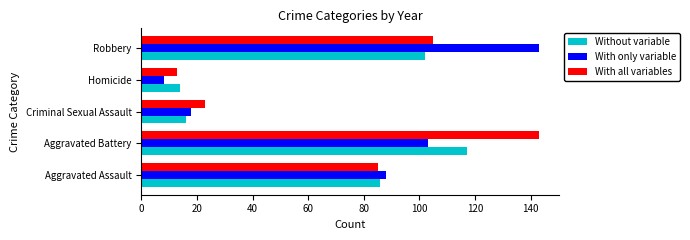

True or false: With all variables has a value of 85 at Aggravated Assault.

True